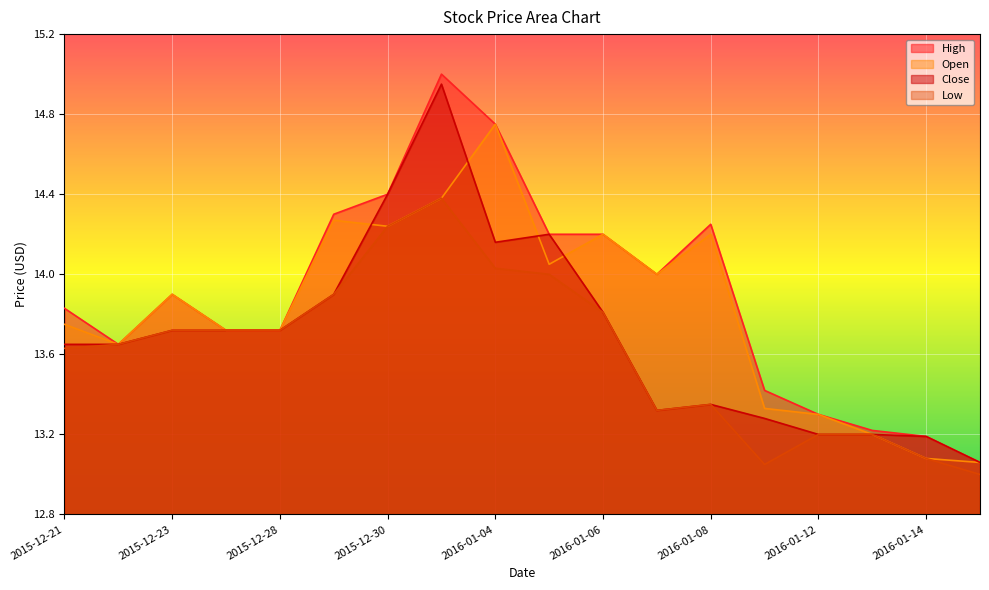

In Close, how many points are higher than both neighbors (excluding endpoints)?

3